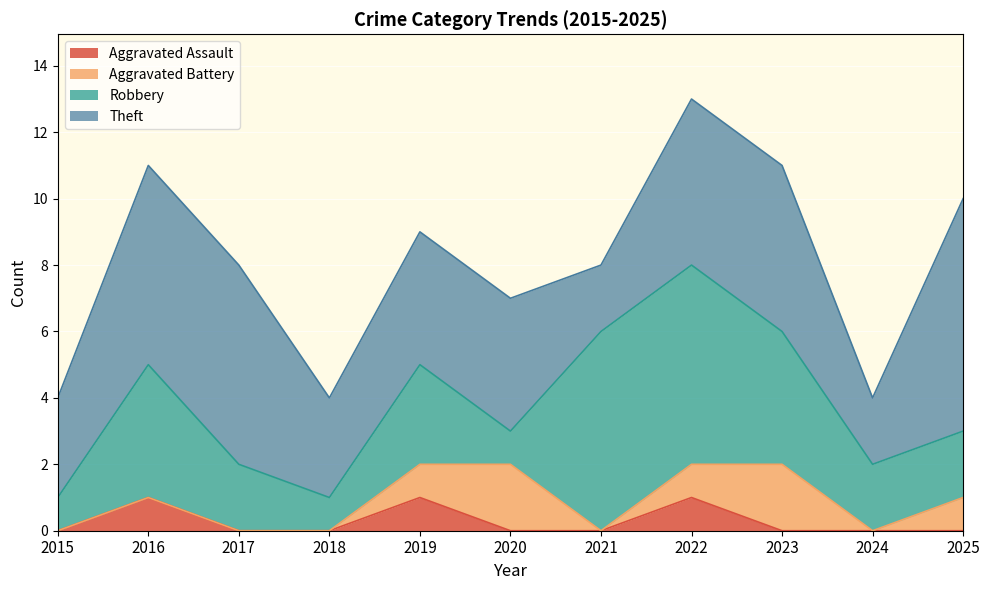

Between 2016 and 2022, which is larger?

2016